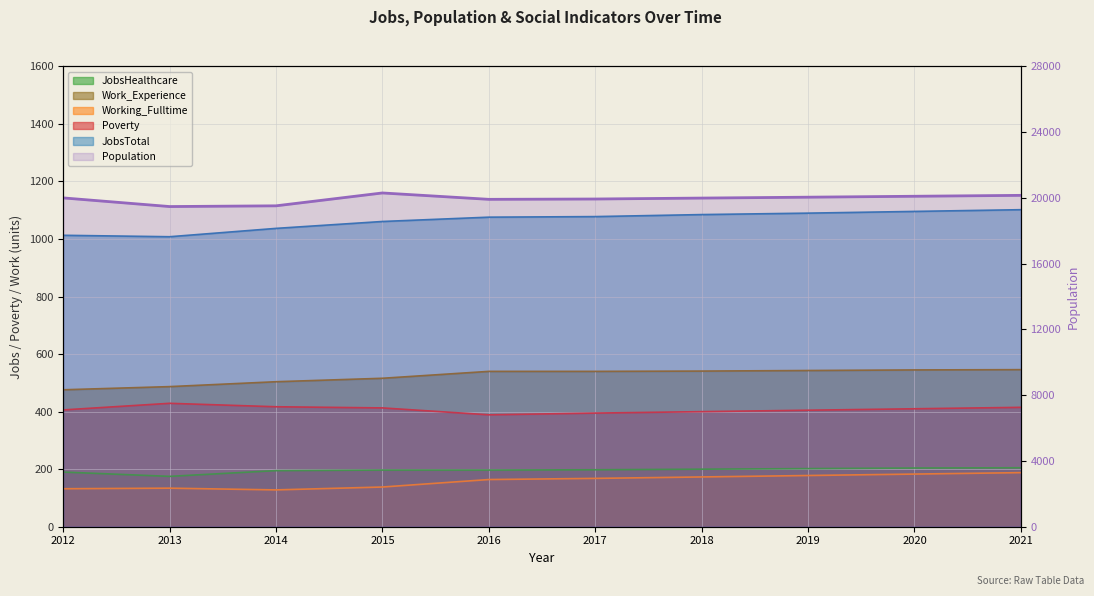

True or false: JobsHealthcare and Work_Experience intersect in this chart.

False